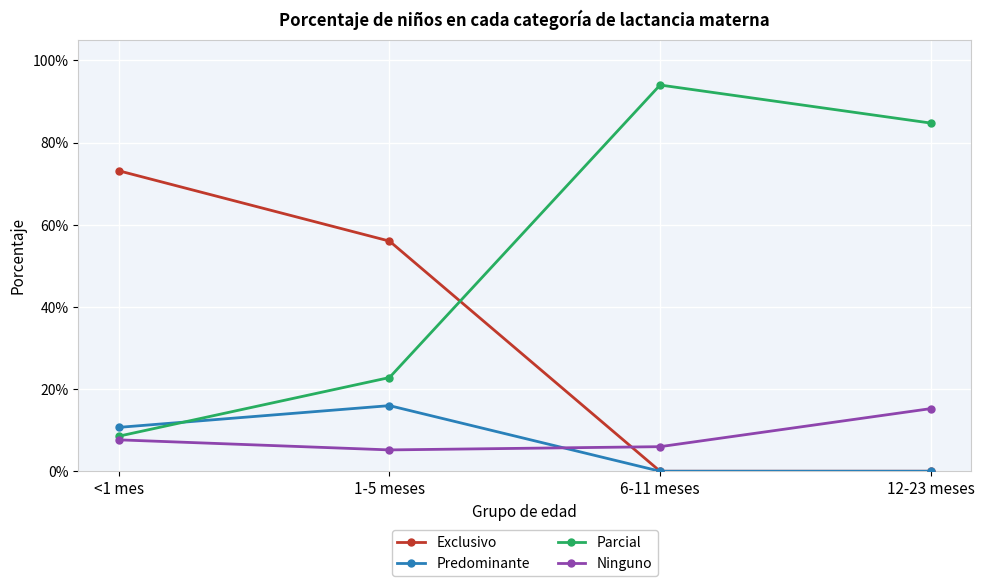

Is the value of Parcial at <1 mes greater than the value of Ninguno at <1 mes?

Yes